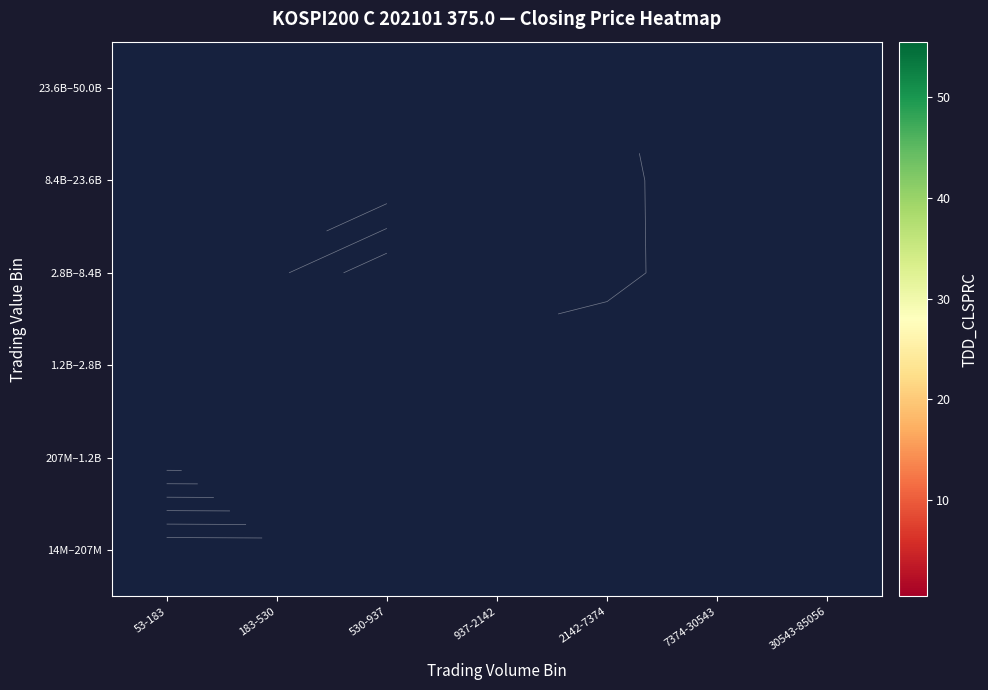

What is the maximum value shown in the chart?

55.5